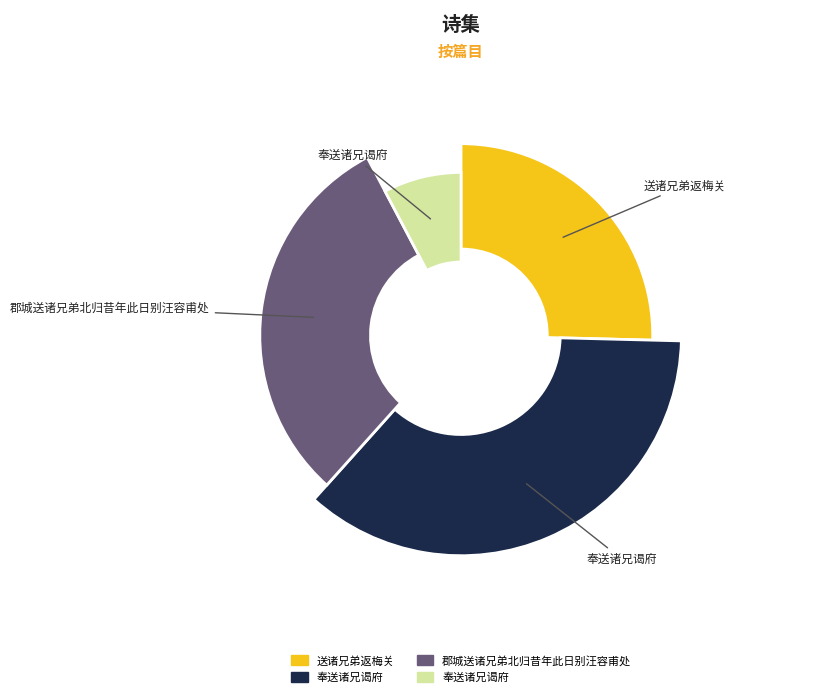

To the nearest percent, what is the difference between the 奉送诸兄谒府 and 送诸兄弟返梅关 slice percentages?

18%